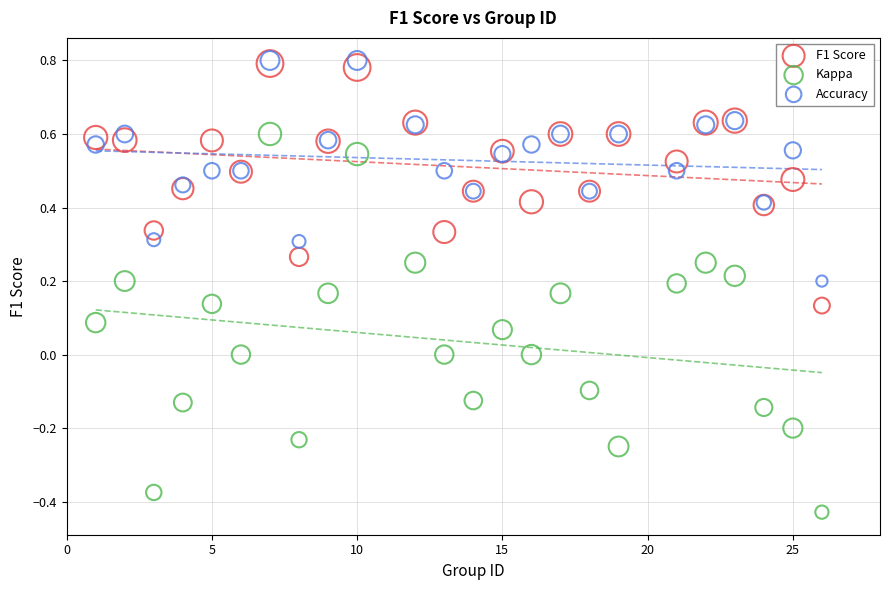

Which series has the widest spread of Y values?

Kappa